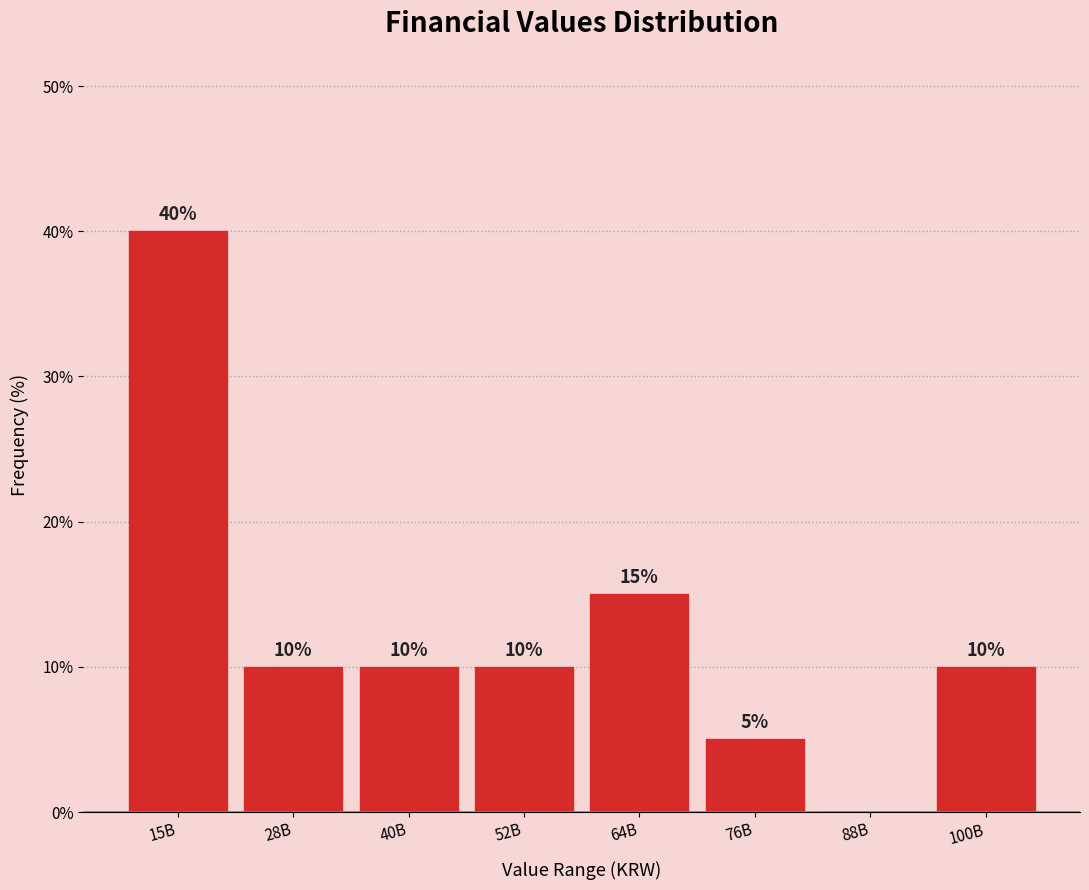

True or false: the data shows 15 at 64B.

True